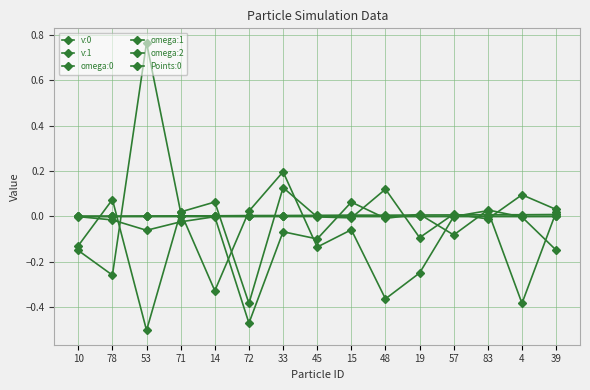

At which label is omega:1 closest to 0?

45